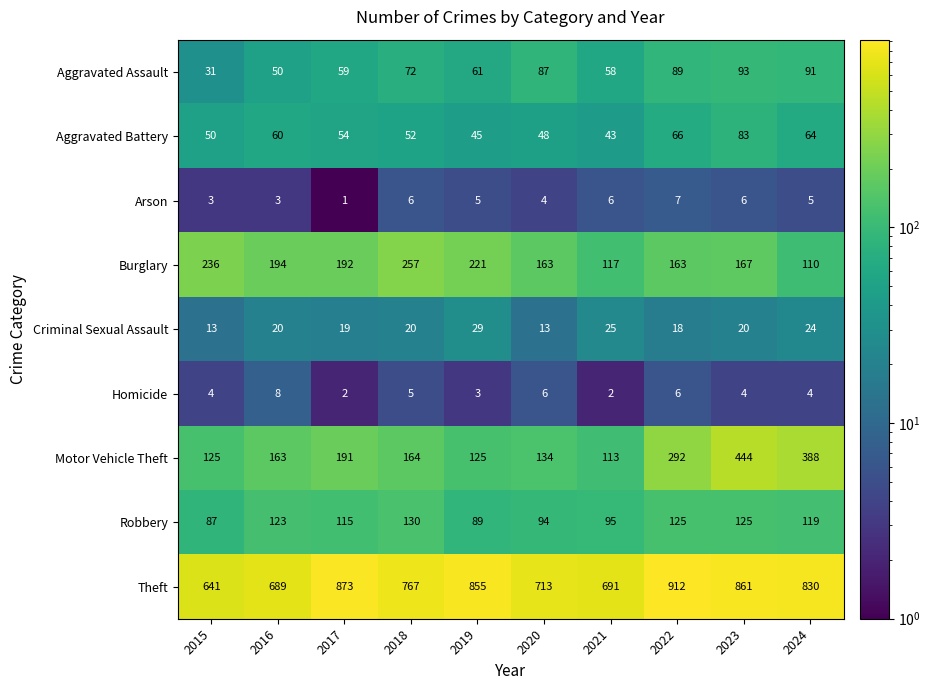

Is it true that Aggravated Battery equals 52 at 2018?

True